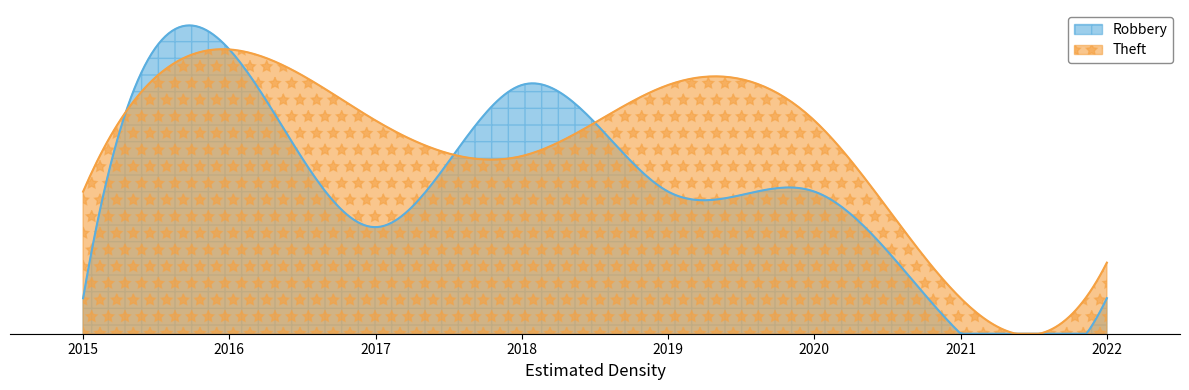

List the labels in order of Theft value, smallest first.

2021, 2022, 2015, 2018, 2017, 2020, 2019, 2016